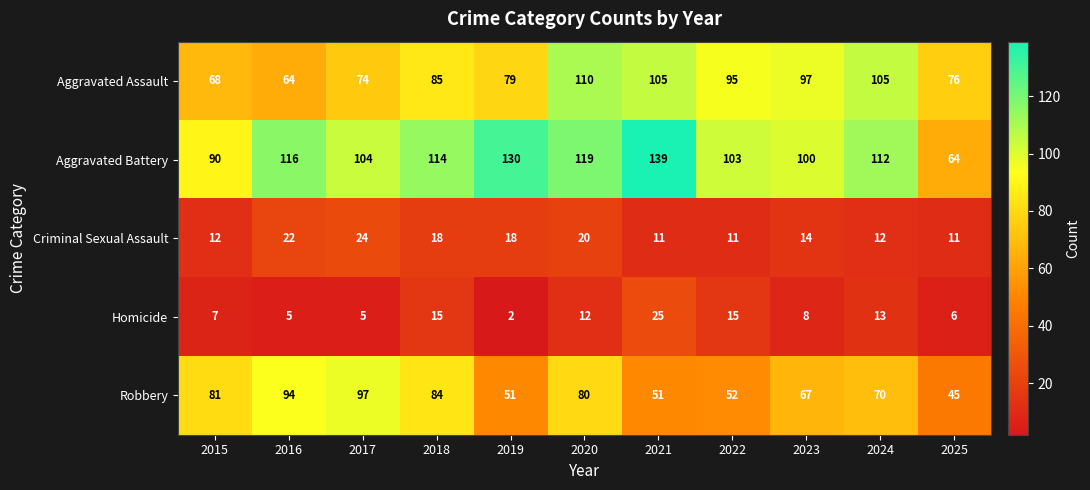

Between 2017 and 2020, which series saw the biggest shift?

Aggravated Assault